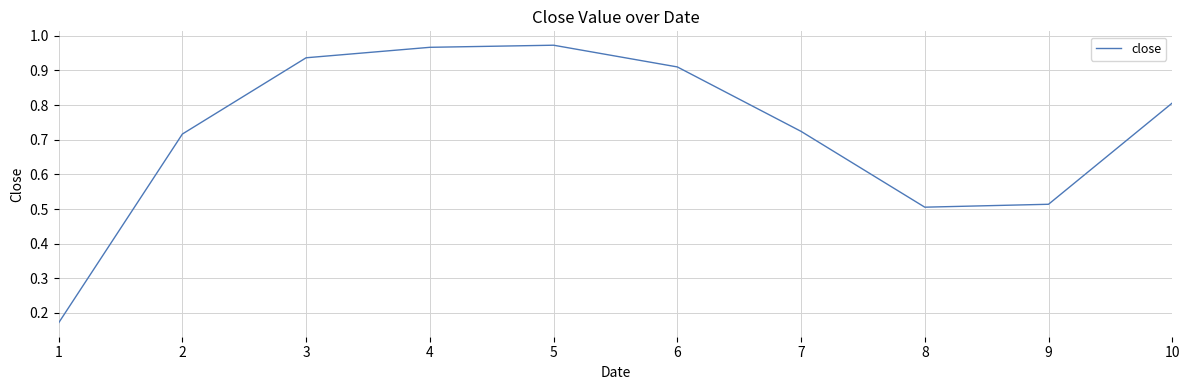

What is the change in value from 5 to 9?

-0.5